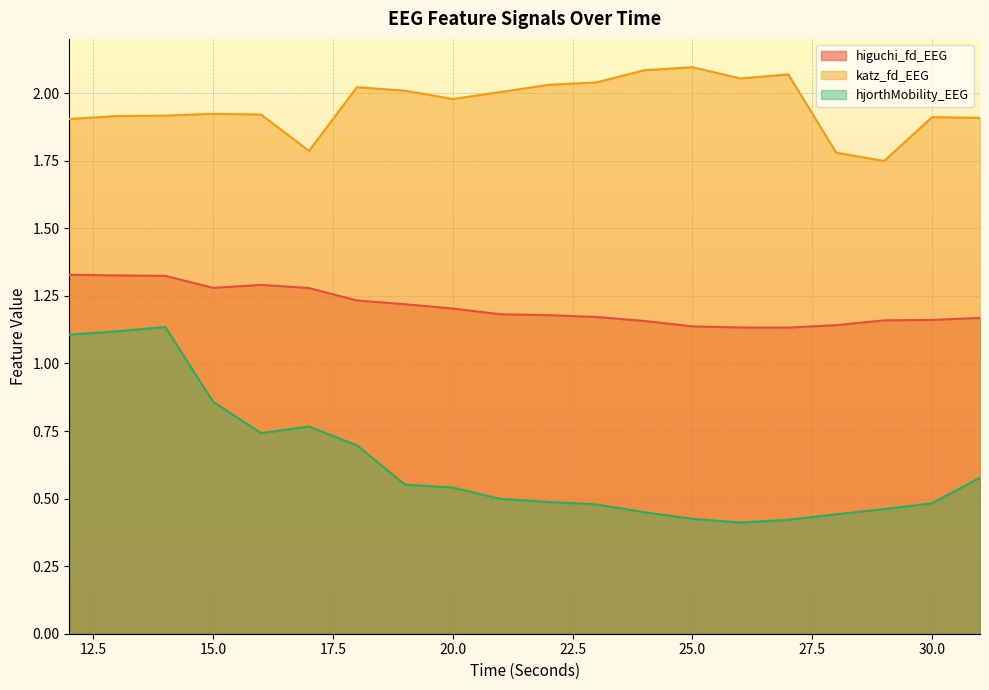

What is the sum of the higuchi_fd_EEG values at 13 and 30?

2.5